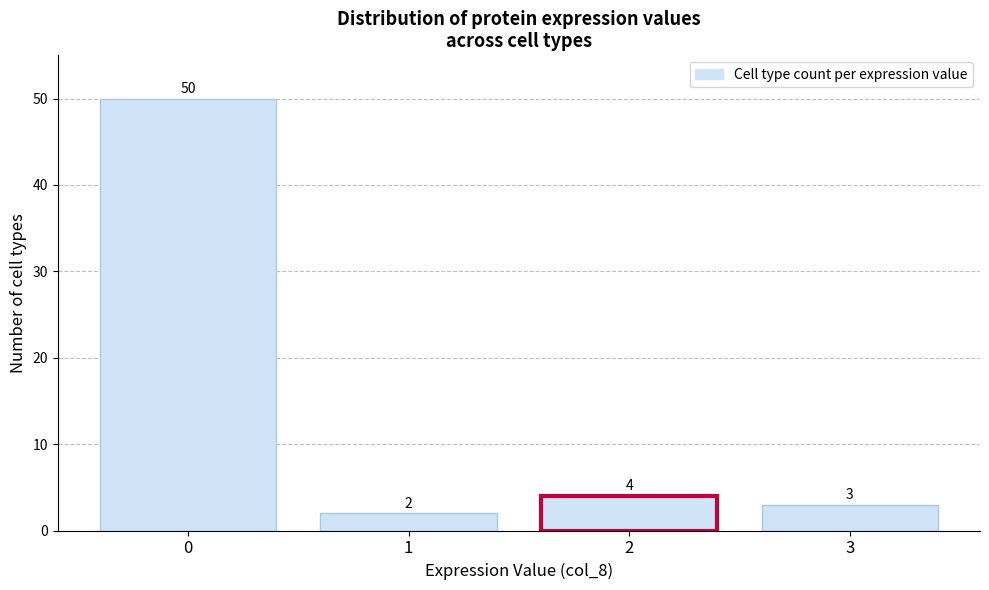

How tall is the bar that spans 2.5 to 3.5 on the x-axis?

3